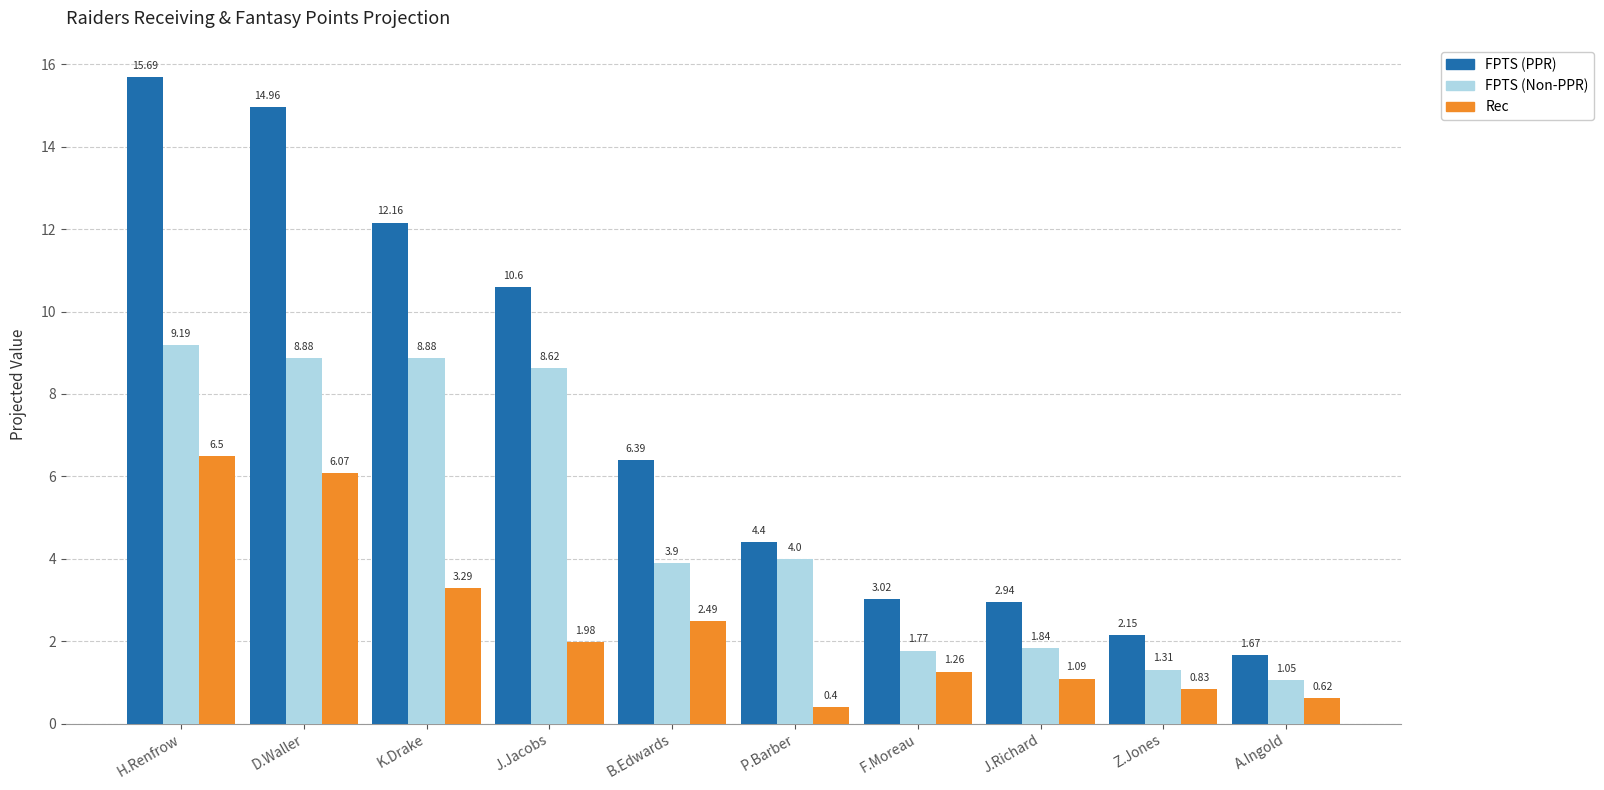

How many data points in Rec are less than 1?

3